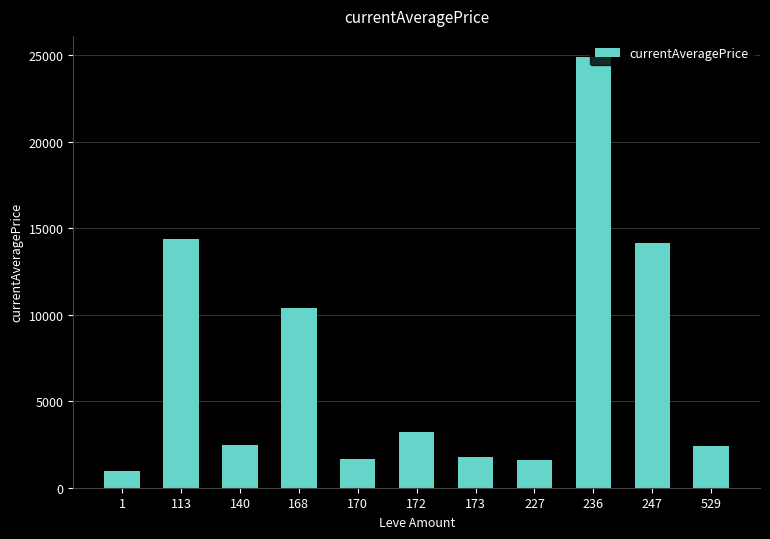

How many values are below 2468?

5